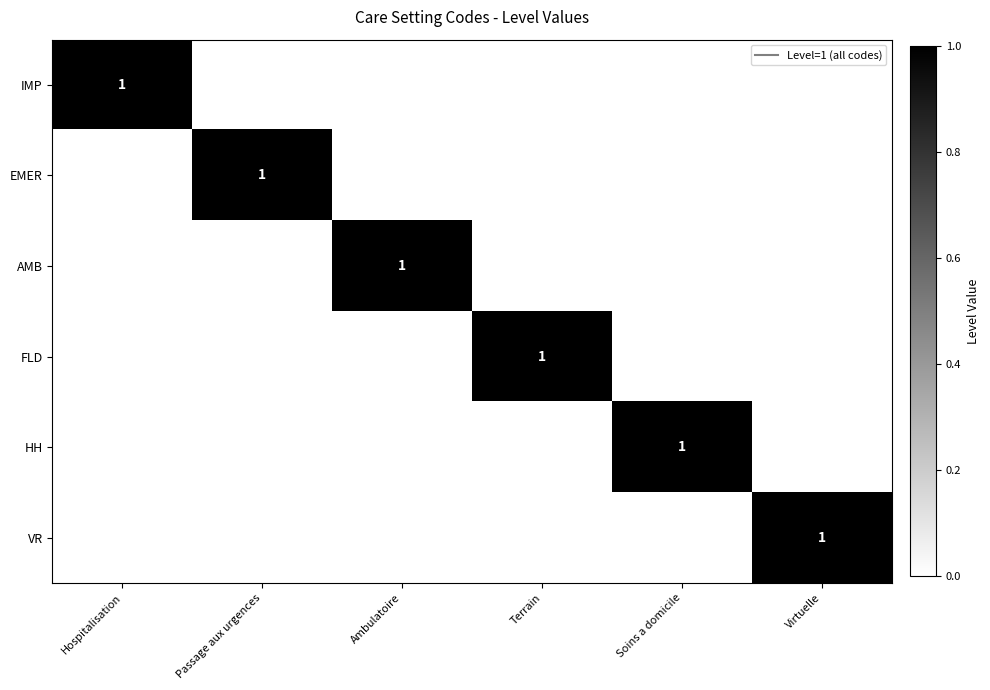

What is the difference between the maximum and second lowest values in the AMB series?

1